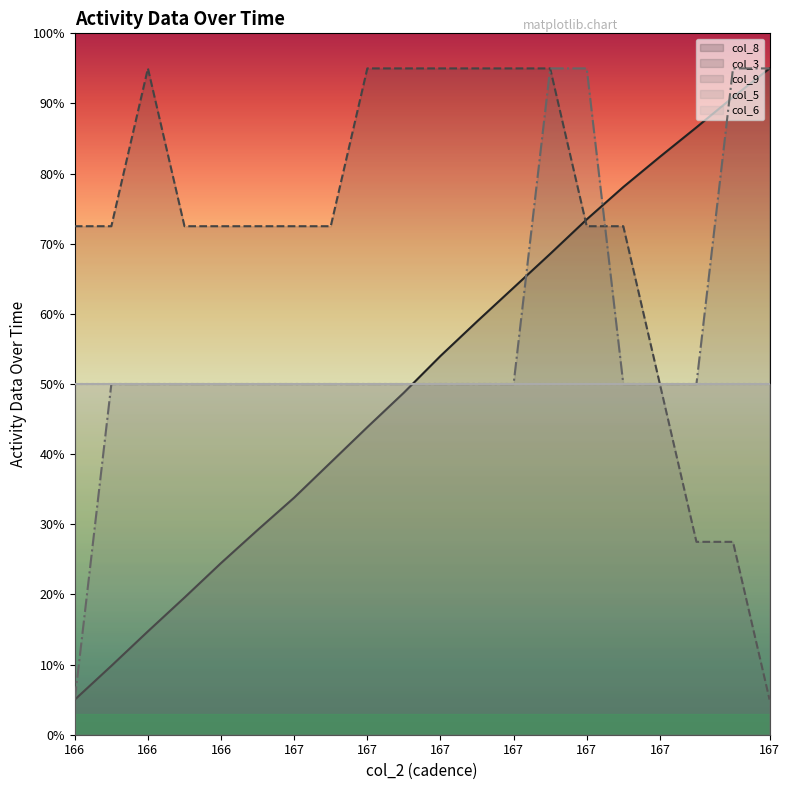

At which label is col_5 closest to 50?

166